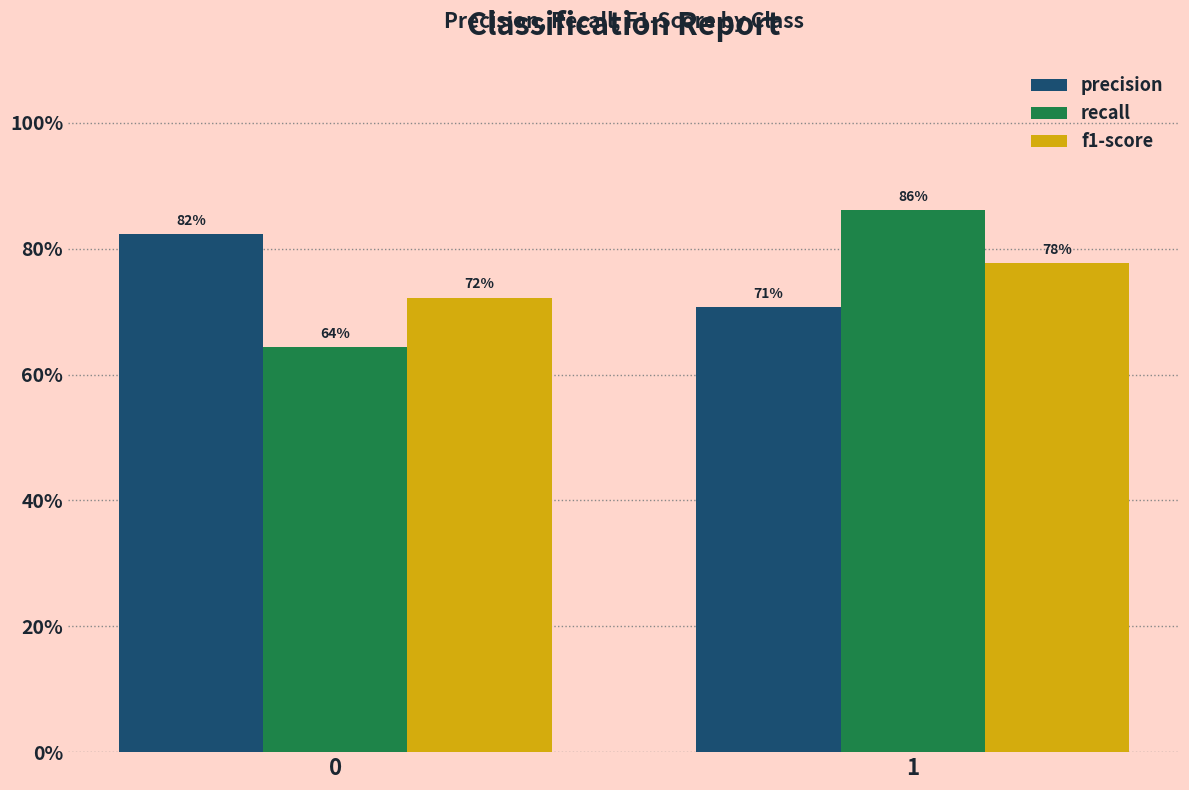

Rank the series at 1 from highest to lowest value.

recall, f1-score, precision